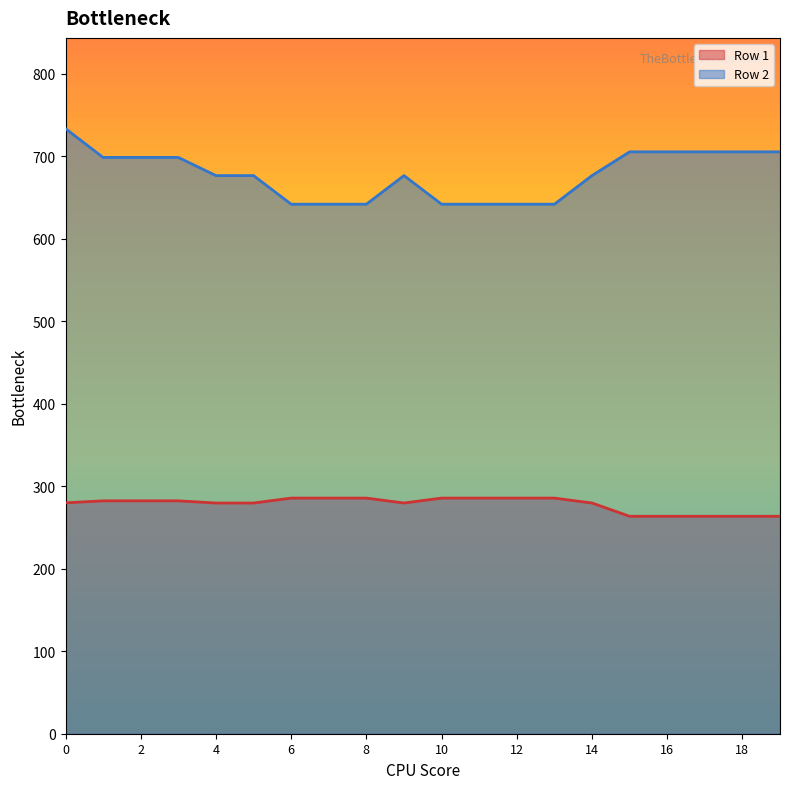

Which series has the largest total across all categories?

Row 2